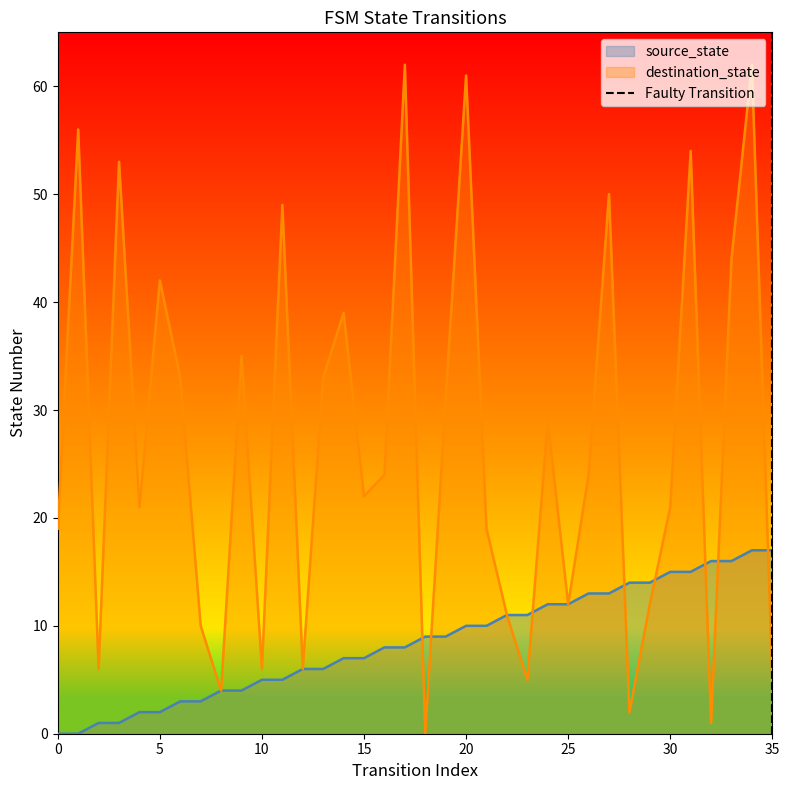

Is it true that source_state equals 15 at 30?

True